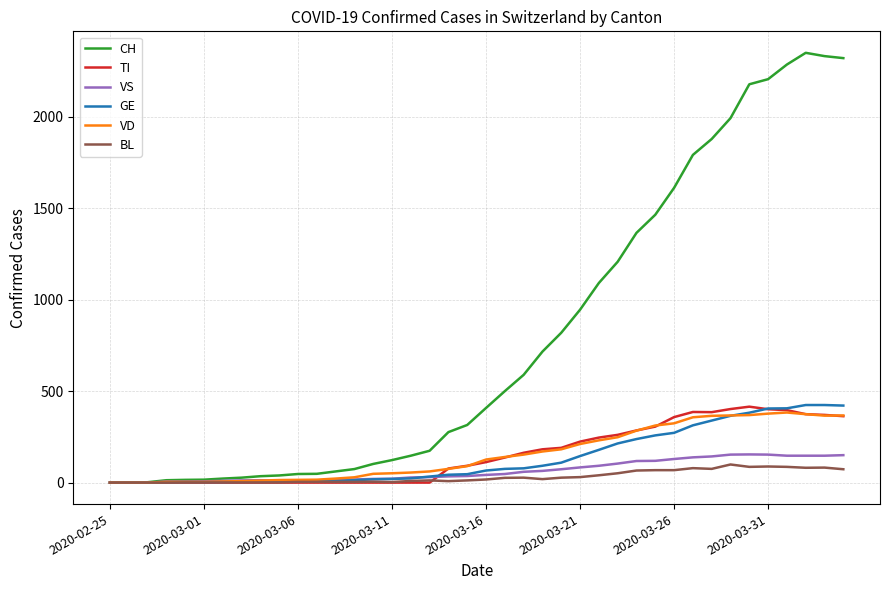

Which series has the largest total across all categories?

CH